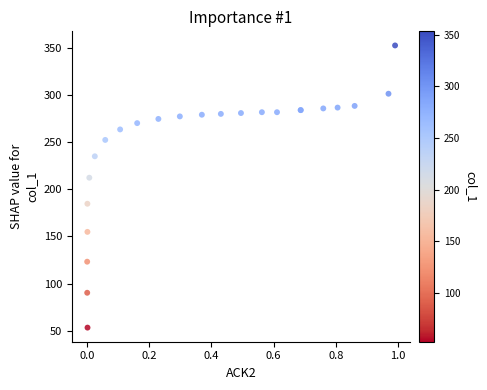

What Y value in the scatter plot is closest to 203?

212.5